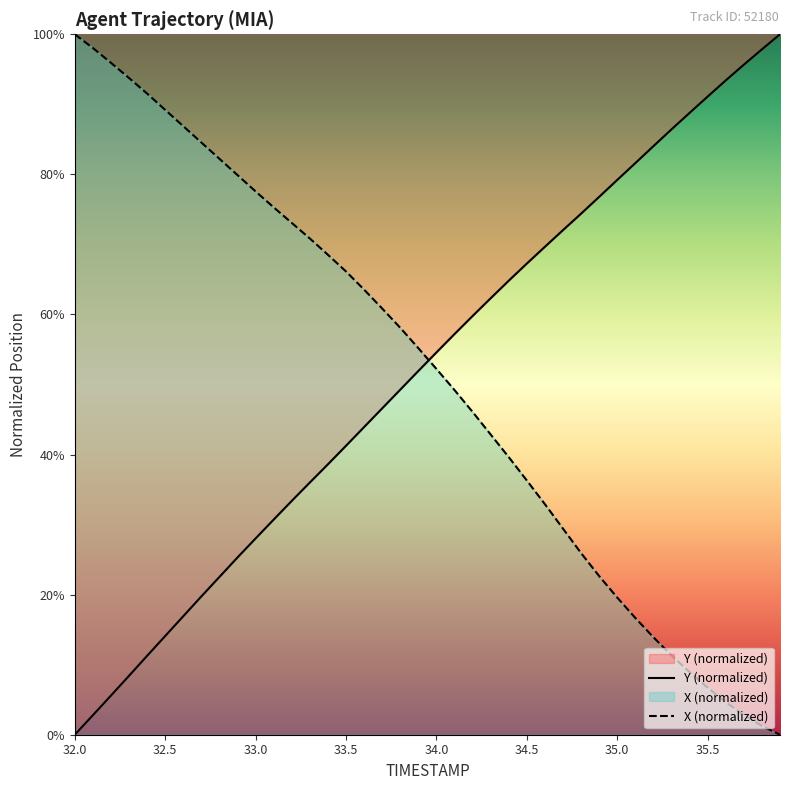

What is the greatest value displayed?

100.0